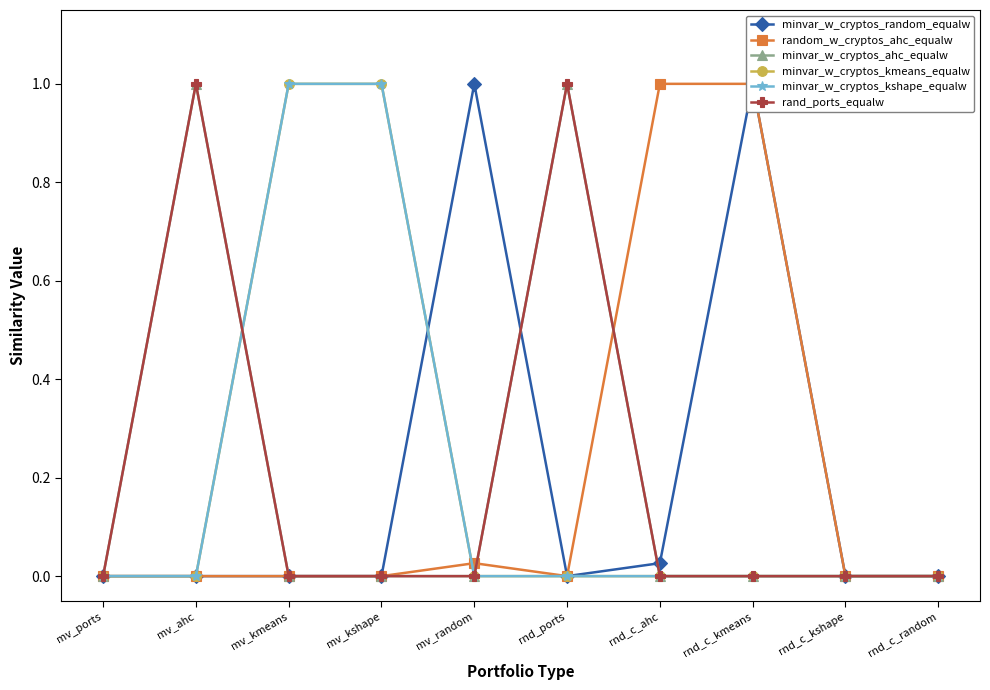

Count the minvar_w_cryptos_kmeans_equalw values in the range 0 to 1.

10